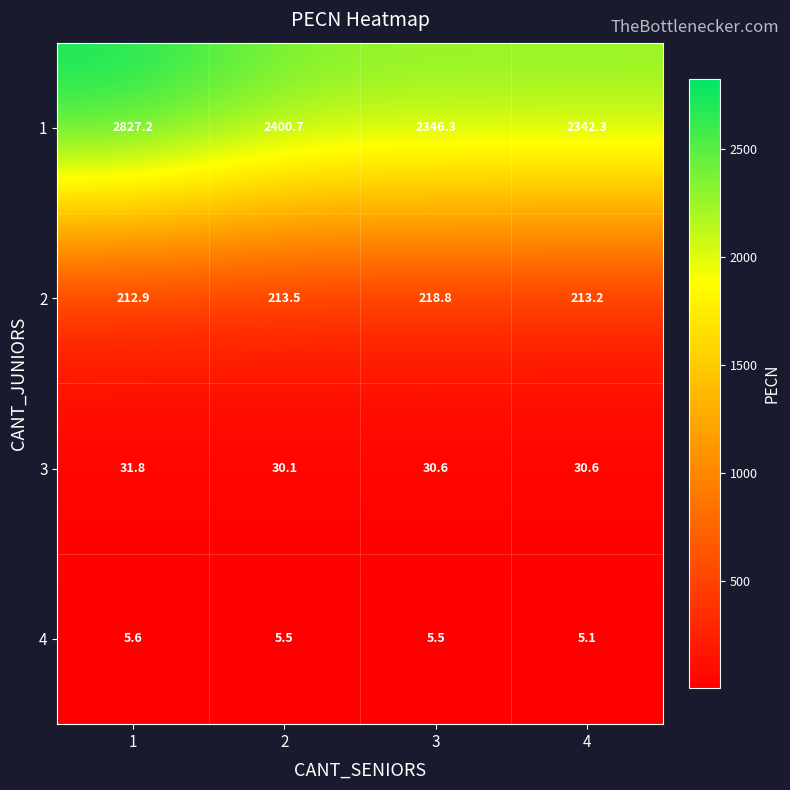

At which category is the sum across all series the highest?

1